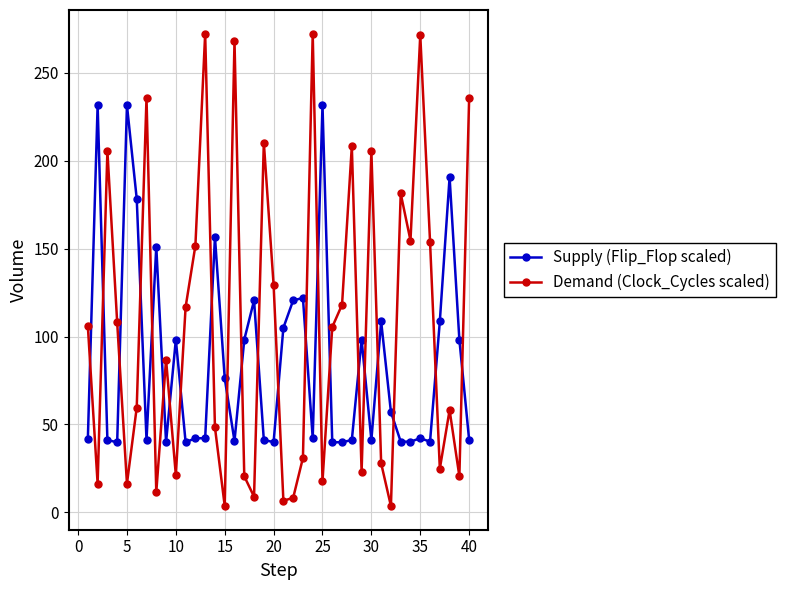

Which series has the widest spread of values?

Demand (Clock_Cycles scaled)